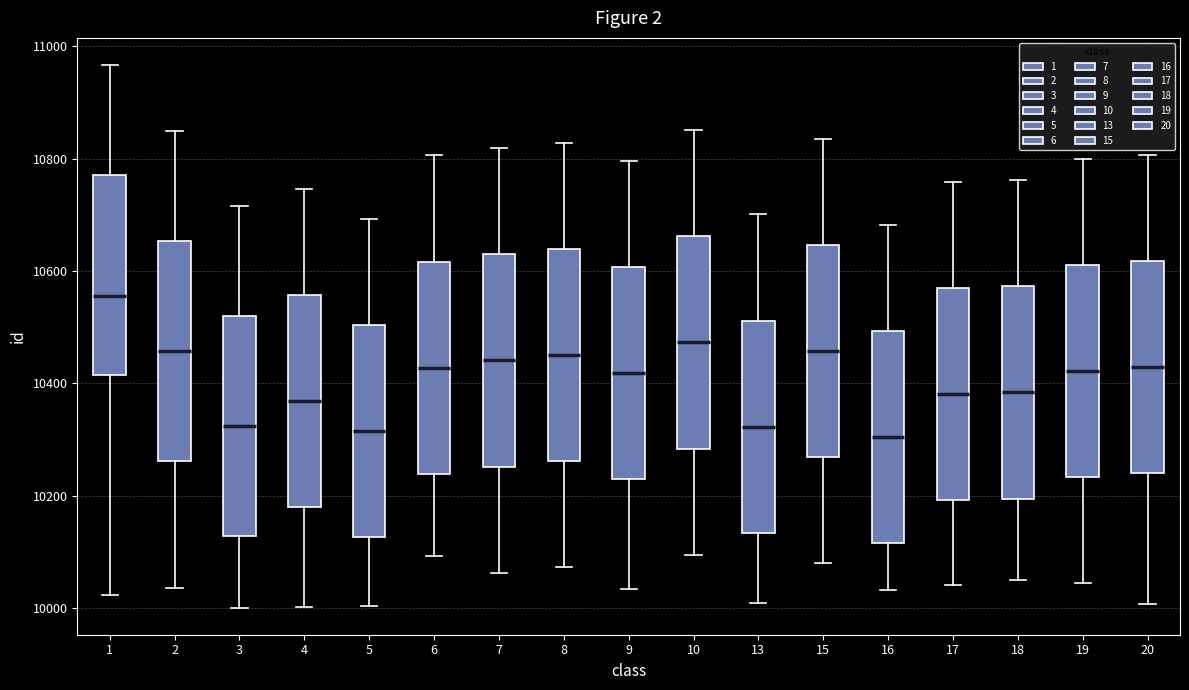

Which box has the highest median line?

1